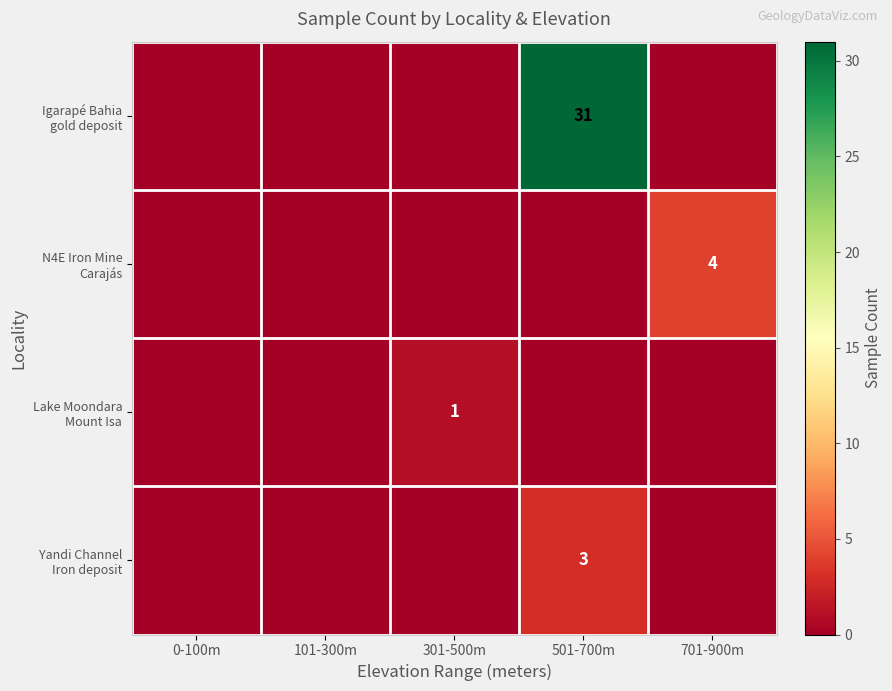

How many values in the N4E Iron Mine Carajás series exceed 0?

1